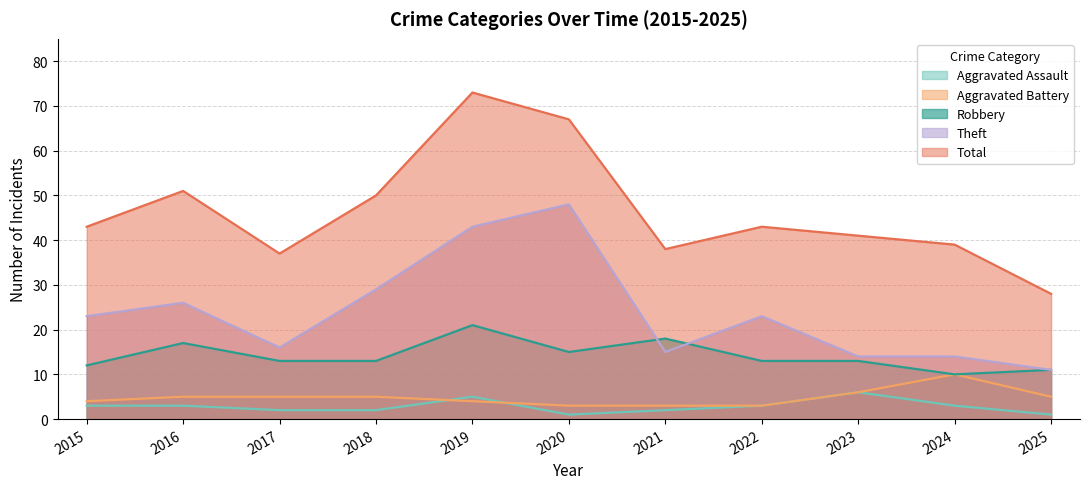

Does the chart display data point markers on the line(s)?

No